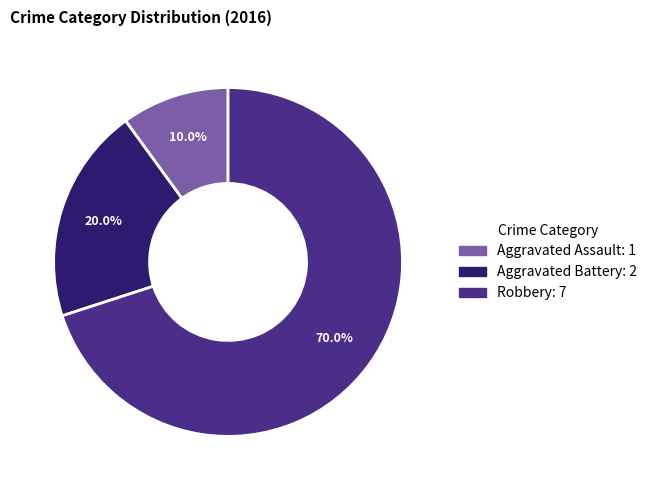

The Robbery slice represents 70% of the pie. True or false?

True